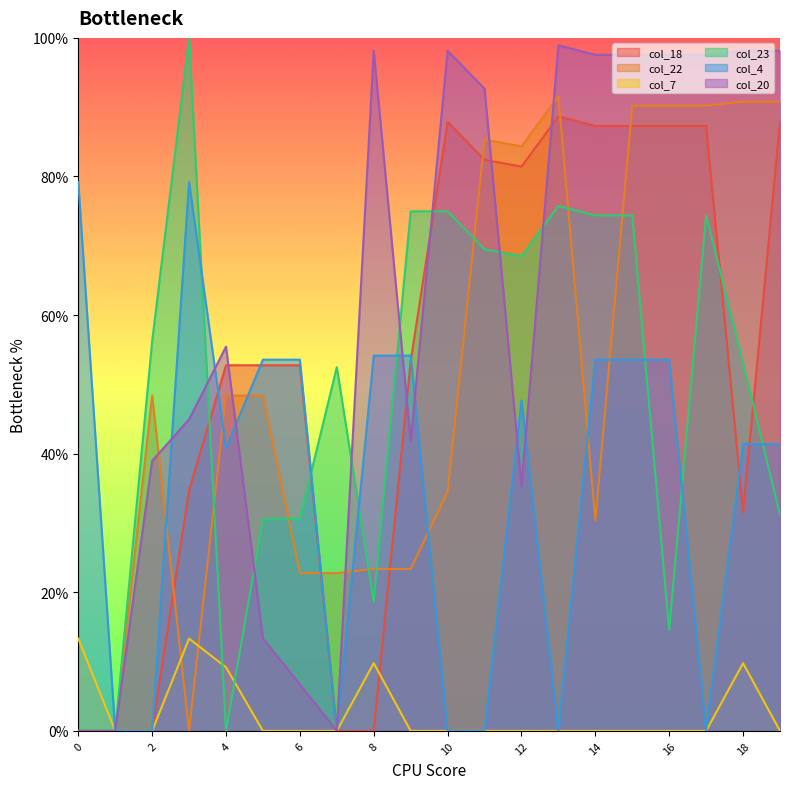

How many lines are shown in the chart?

6